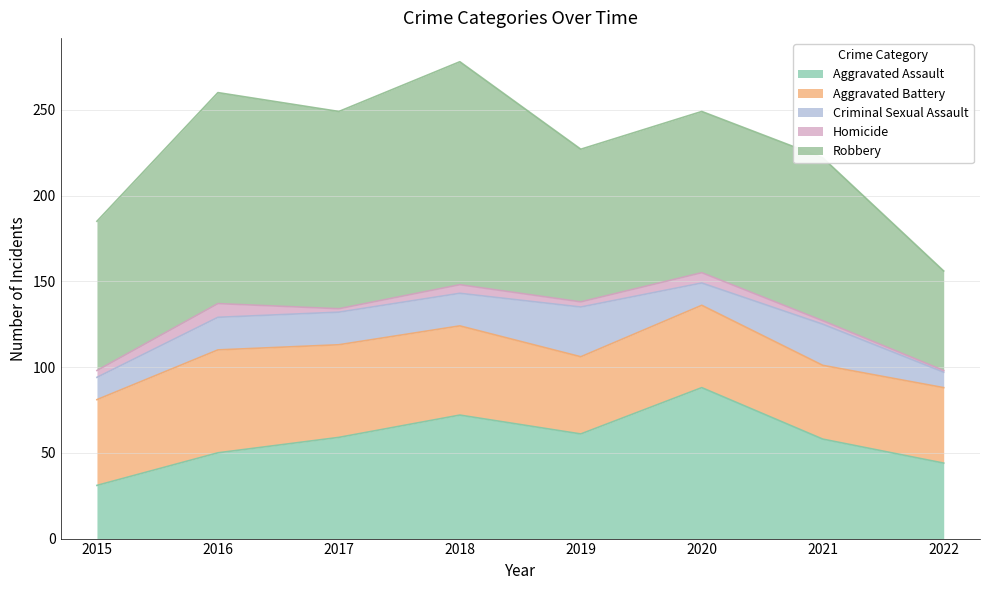

What is the smallest value displayed?

1